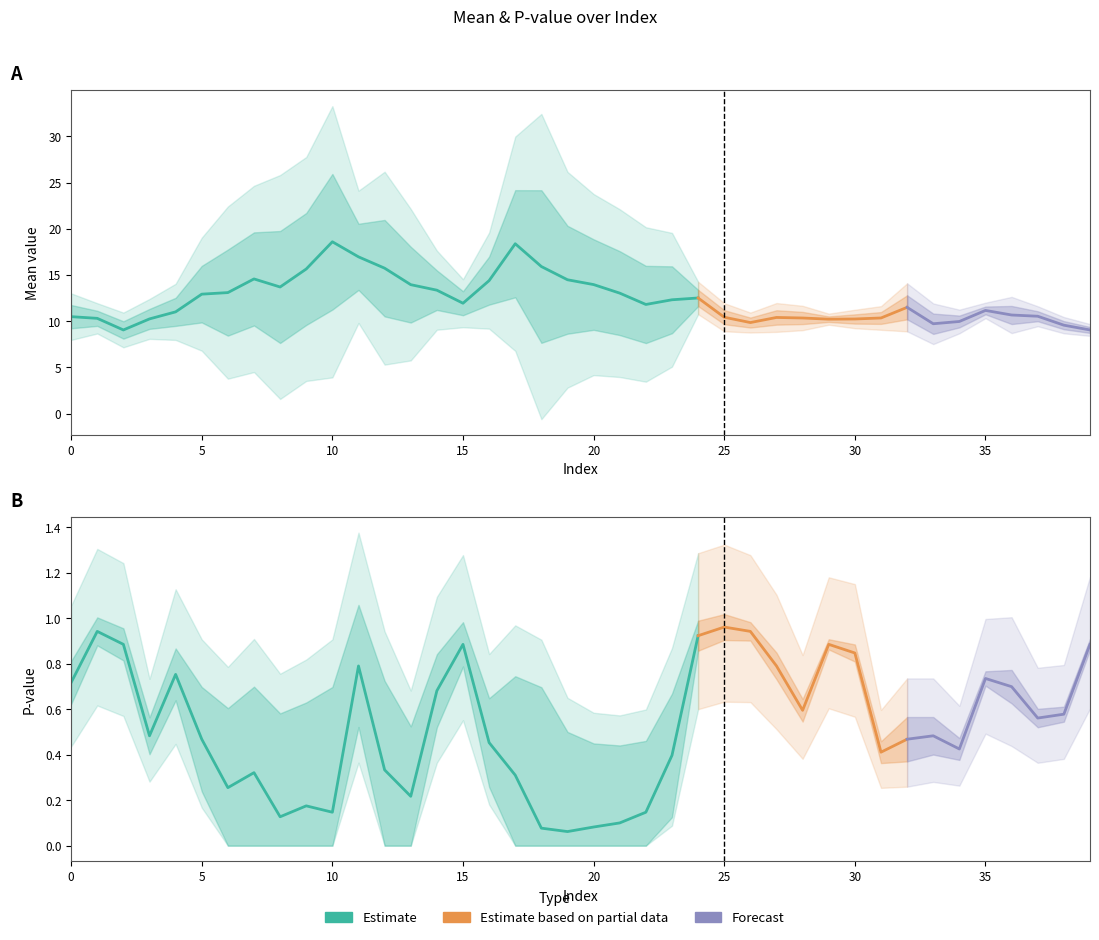

Which has a higher value, 18 or 22?

18